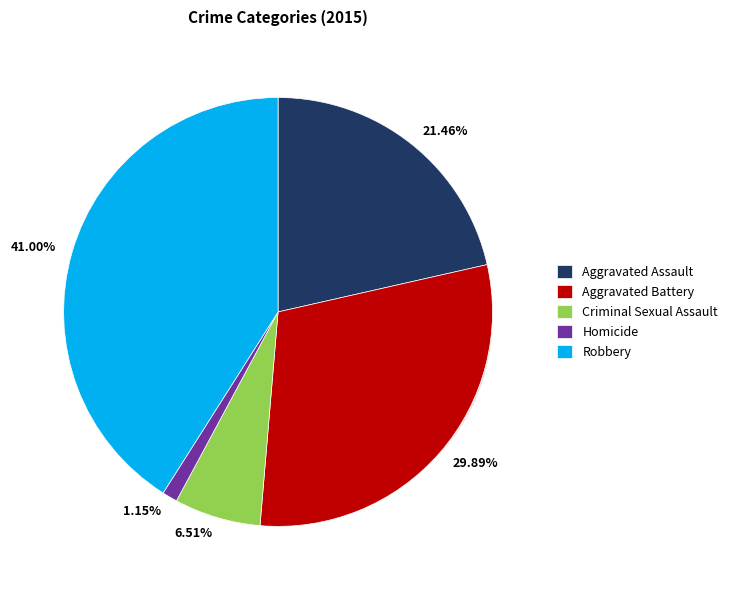

Which category has the biggest portion of the pie?

Robbery